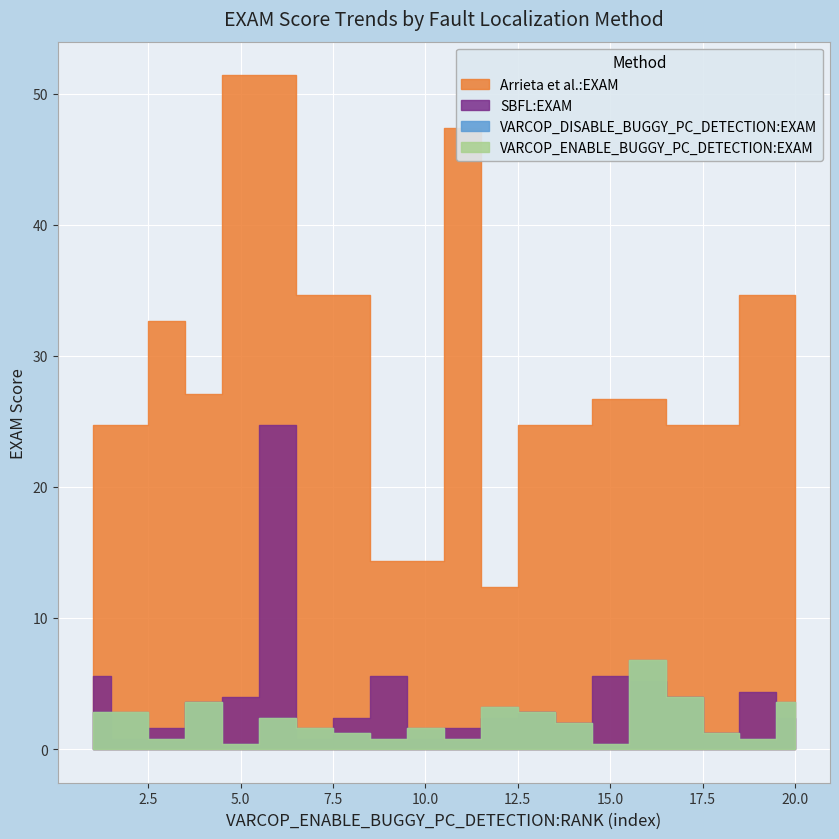

At which label does VARCOP_DISABLE_BUGGY_PC_DETECTION:EXAM first exceed 1?

1